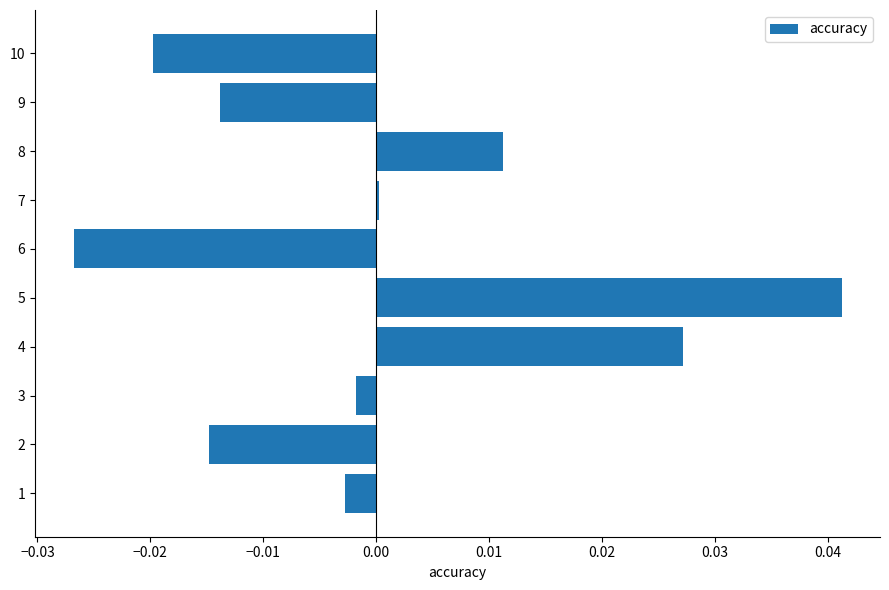

Which label corresponds to the largest value in the chart?

5